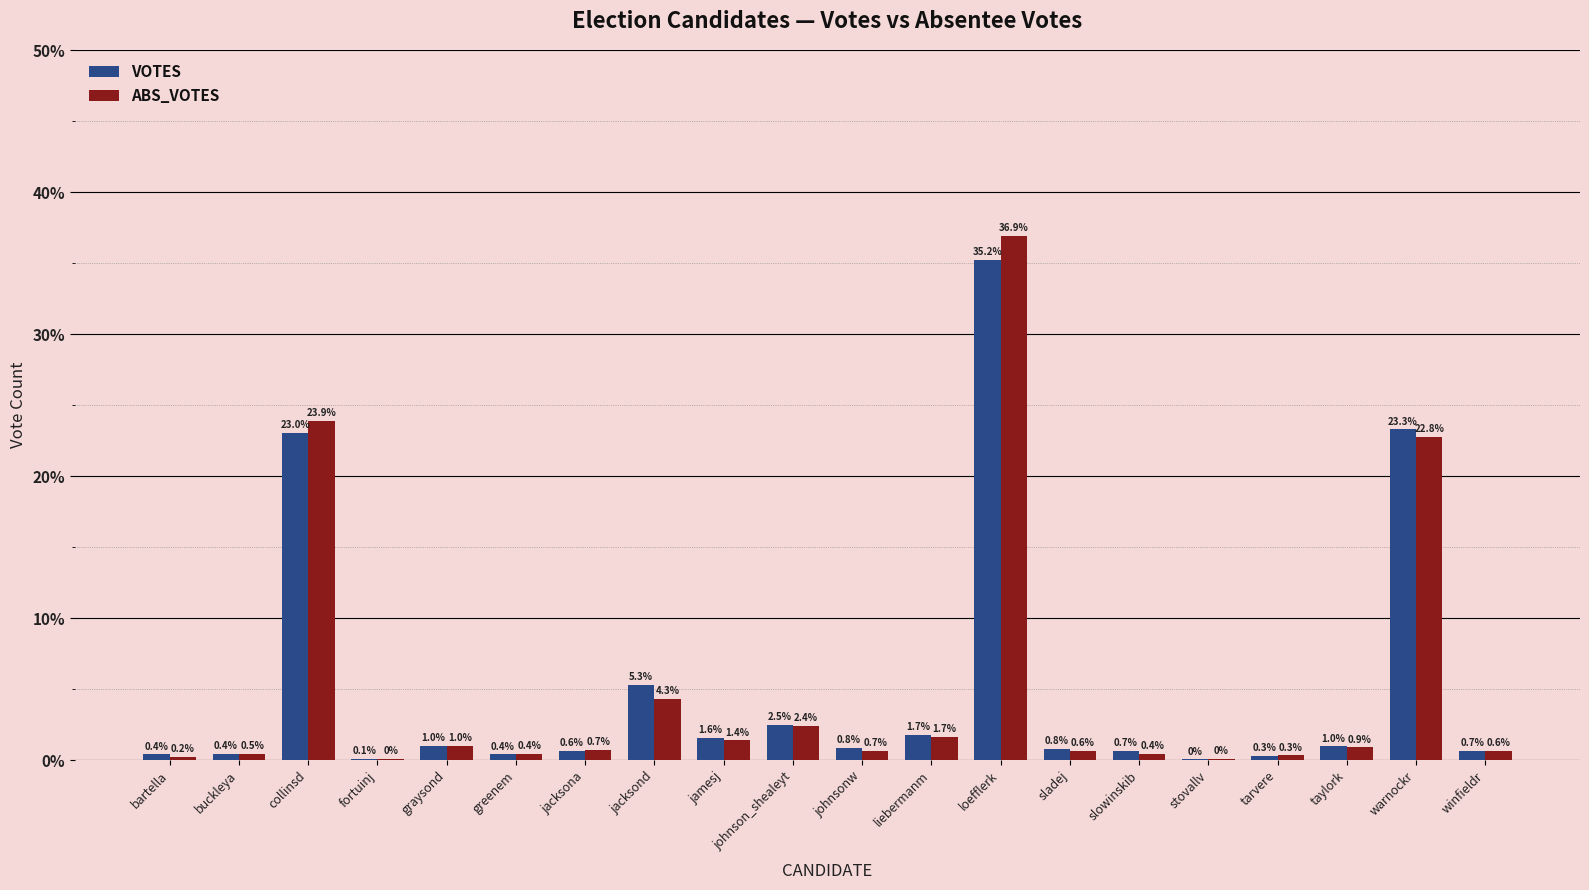

At how many categories does at least one series exceed 0?

20